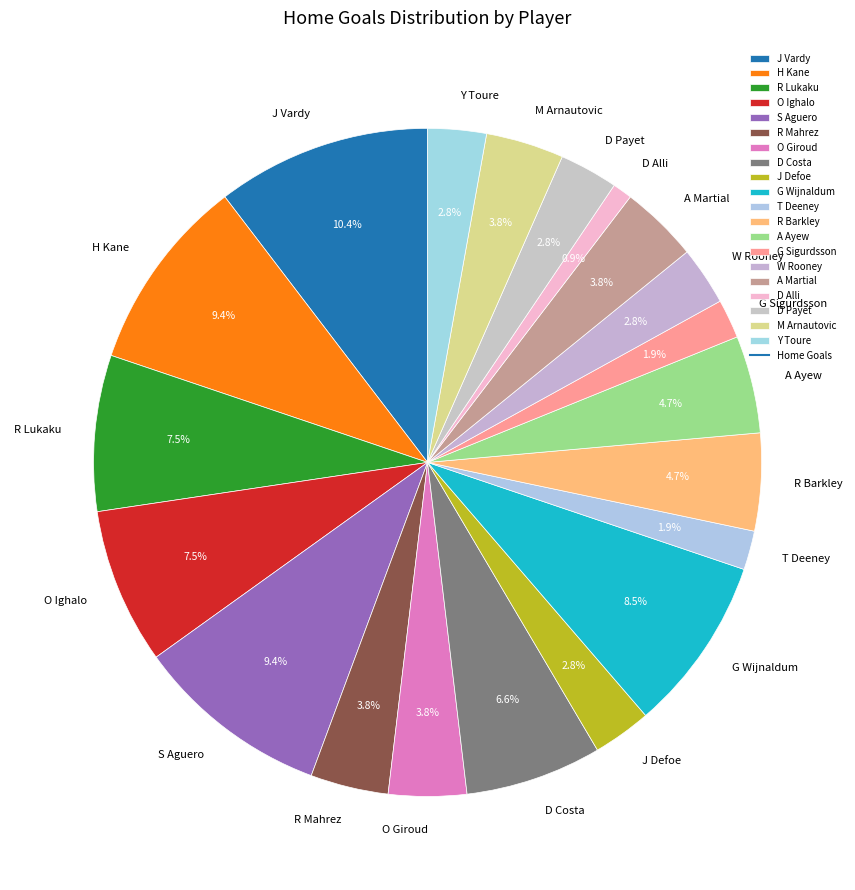

What percentage is the M Arnautovic slice, to the nearest percent?

4%